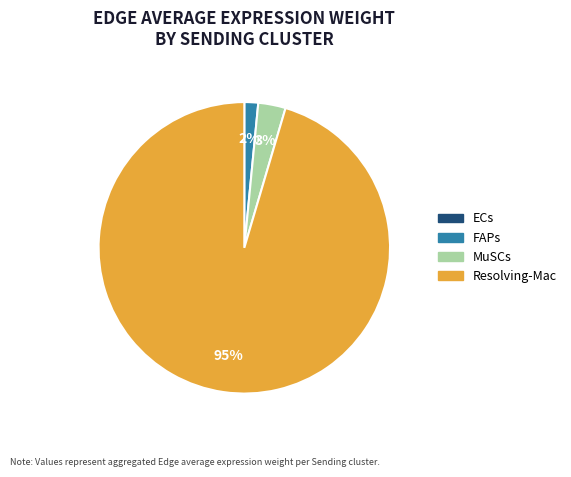

What percentage is the MuSCs slice, to the nearest percent?

3%